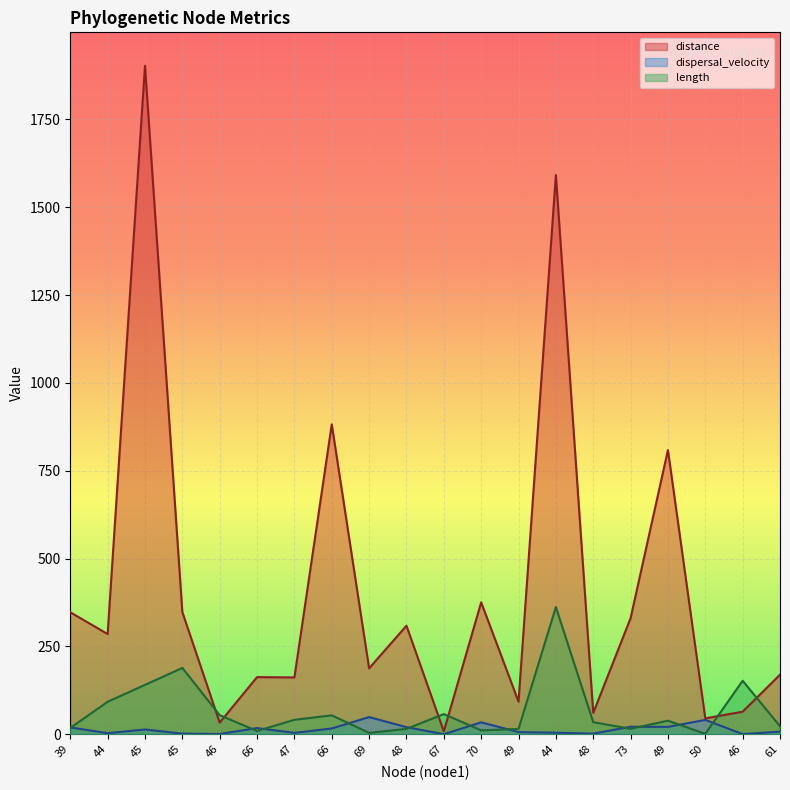

Which category has the lowest value across all series?

67